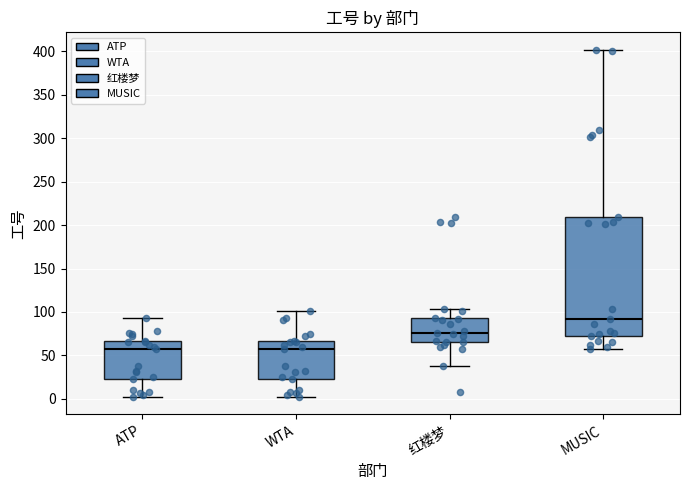

Where is the lower edge of the box for ATP on the y-axis? The values are not printed on the chart, so give them approximately, as read against the axis.

25